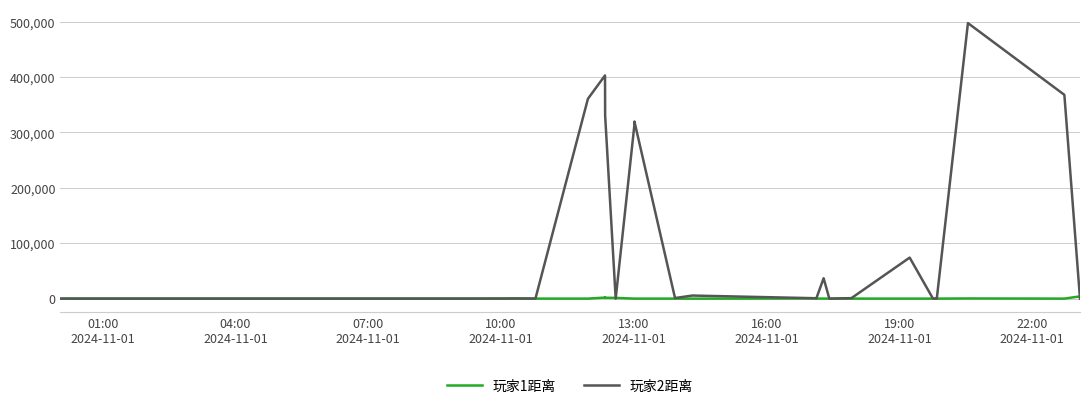

Which series has the largest range (max minus min)?

玩家2距离